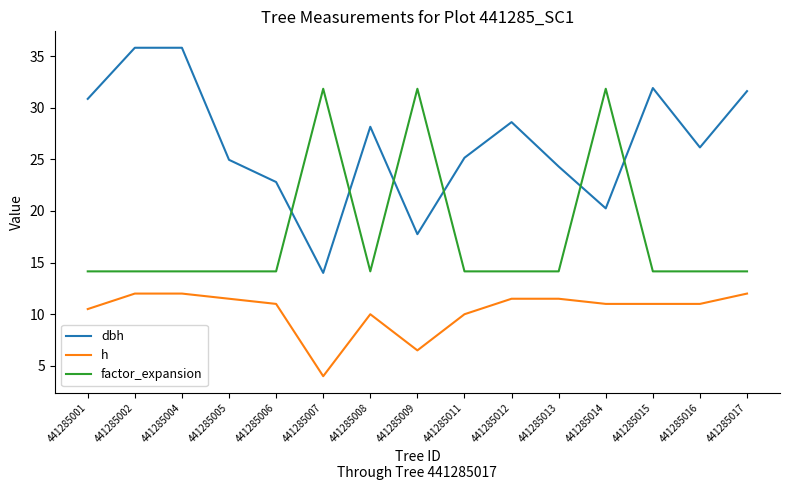

What is the difference between the dbh values at 441285004 and 441285017?

4.2